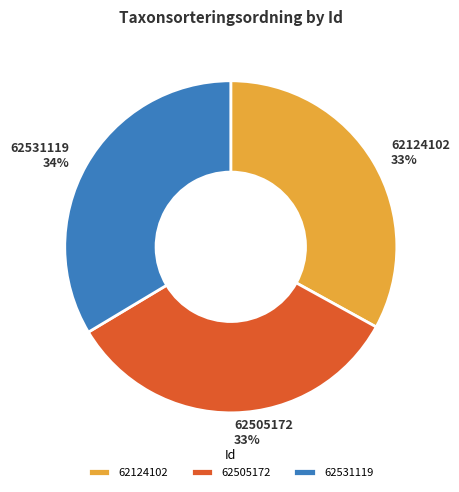

To the nearest percent, what is the combined percentage of 62531119 and 62124102?

67%